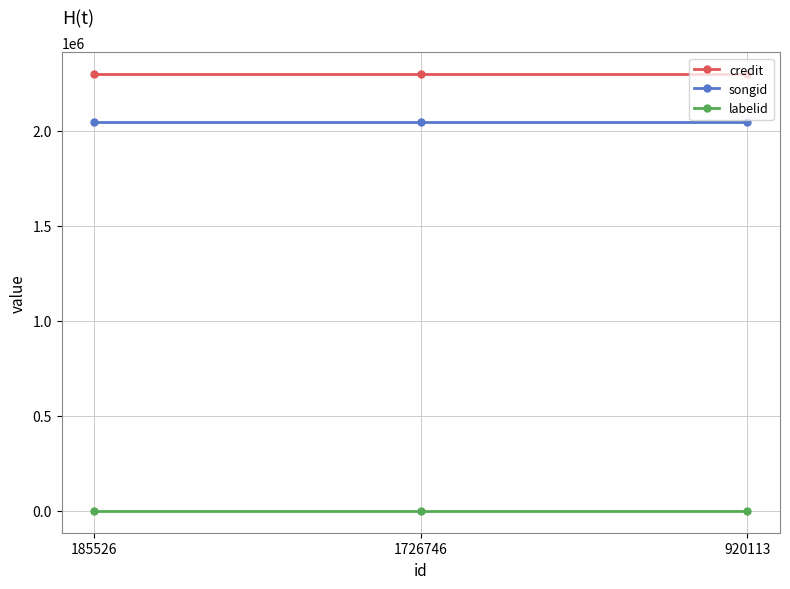

What is the label of the 3rd point from the left?

920113